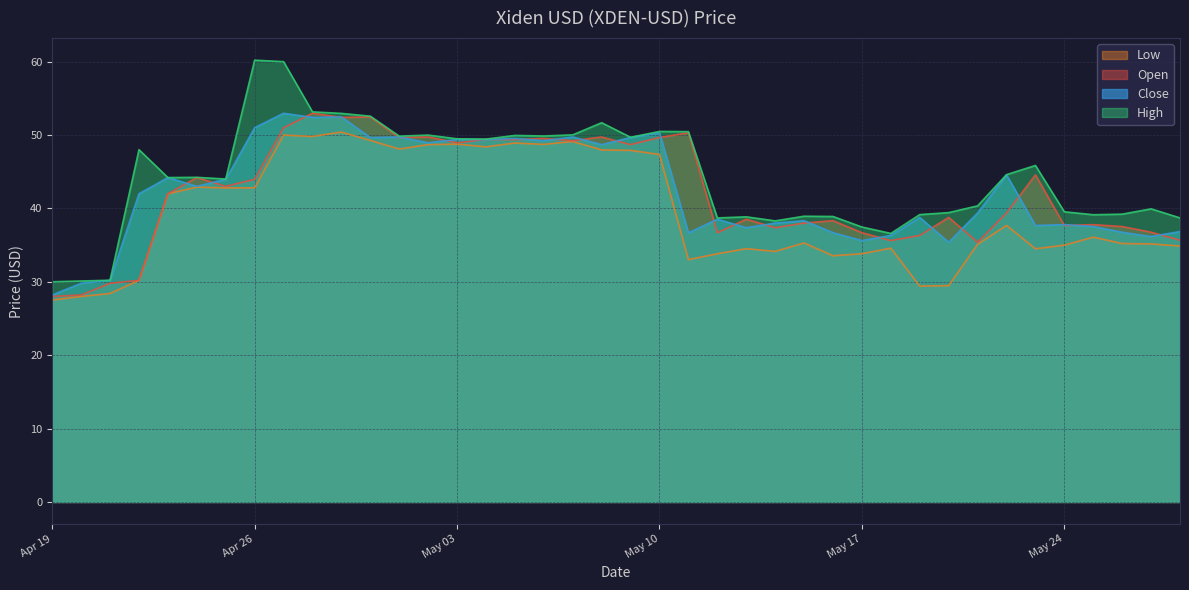

Where is Low nearest to the value 38?

2022-05-22